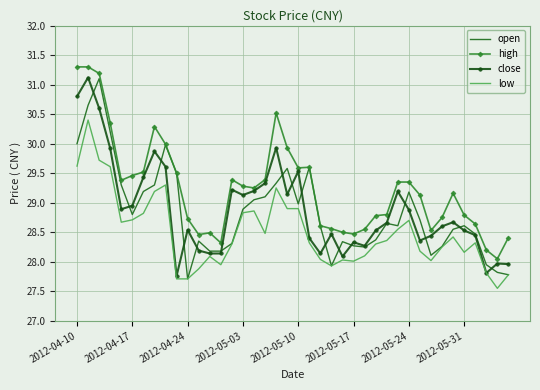

What is the sum of all close values?

1155.2